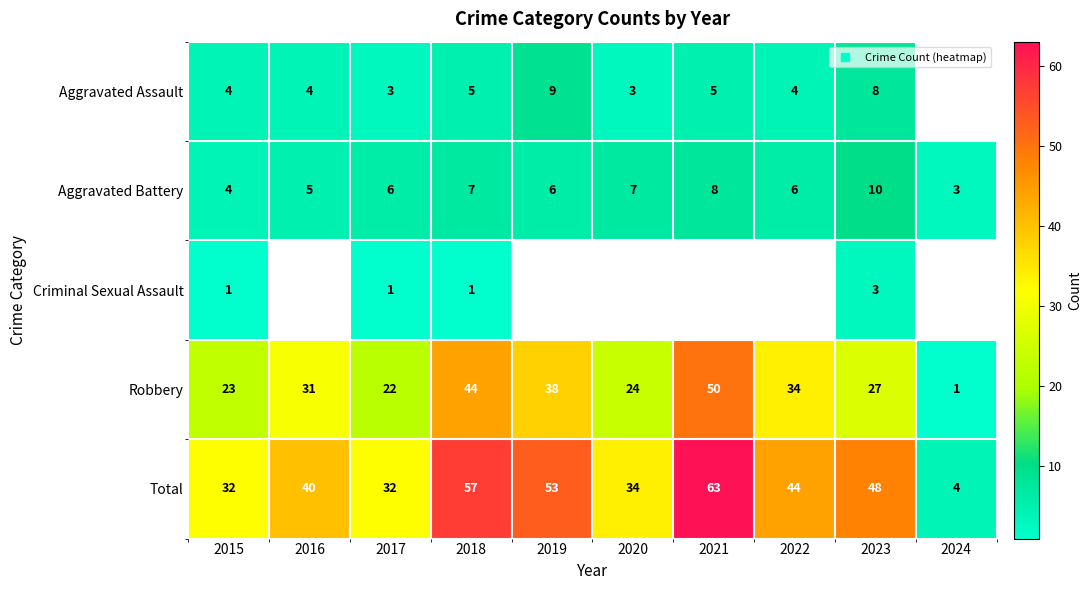

Which series has the largest total across all categories?

Total